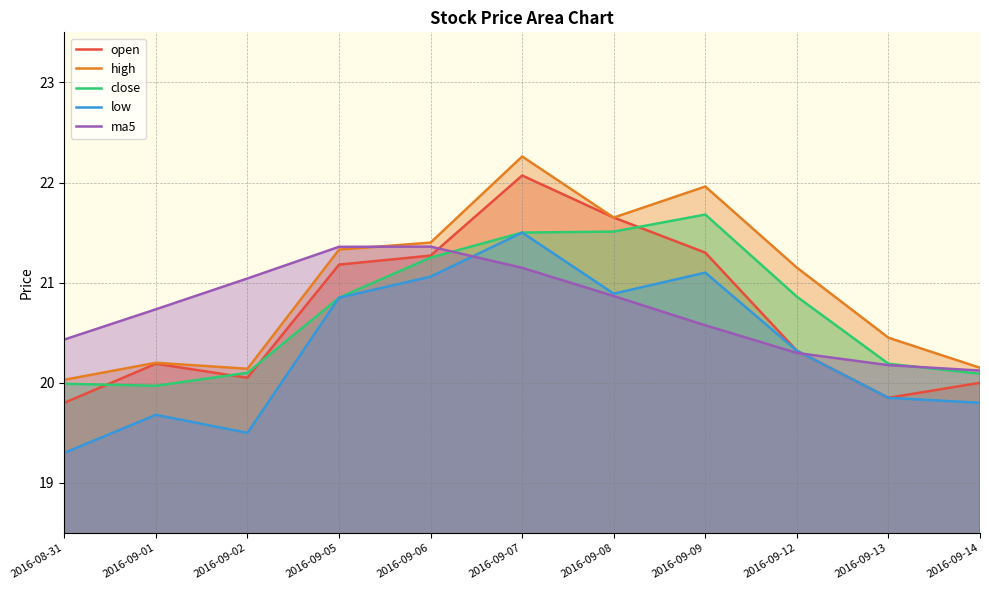

How many lines are shown in the chart?

5